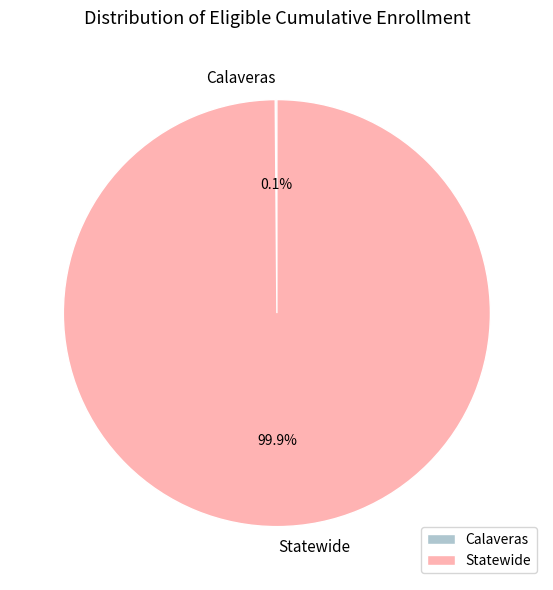

How much of the chart is everything except Statewide?

0.1%